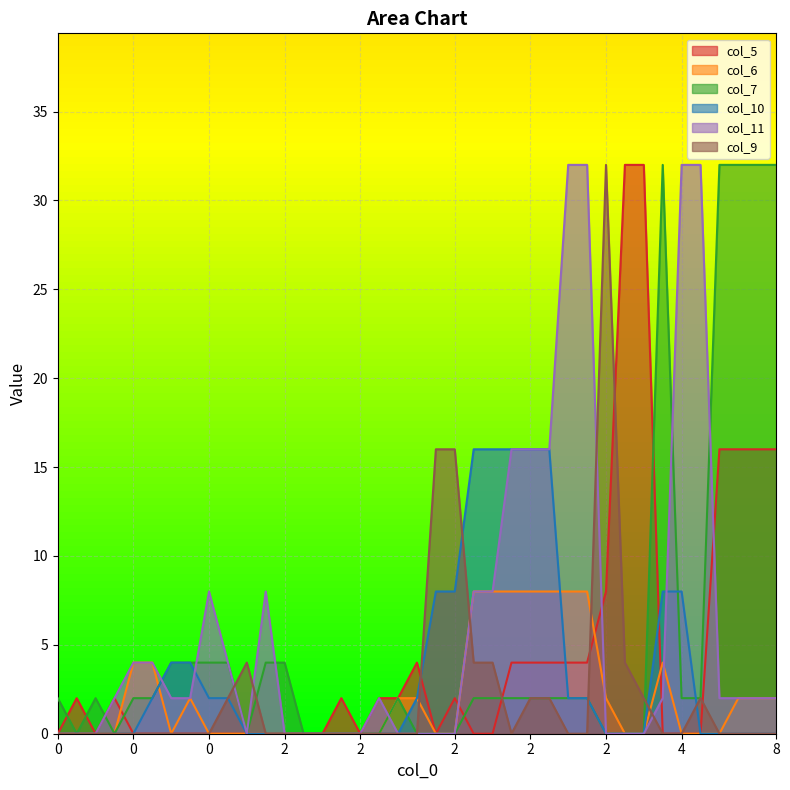

Which category has the highest value in the col_7 series?

2